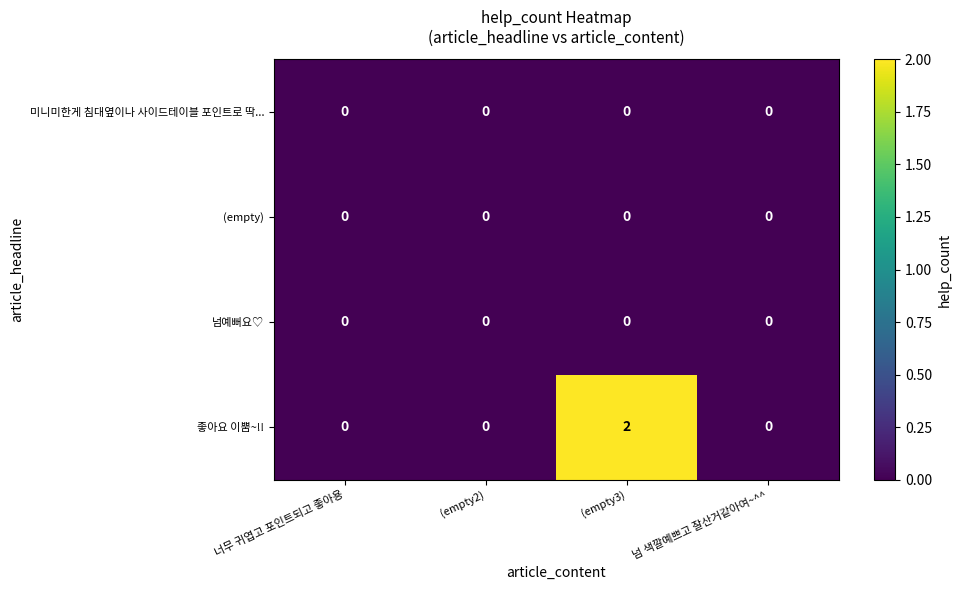

Reading right to left, list all the values displayed in this chart.

미니미한게 침대옆이나 사이드테이블 포인트로 딱...: 넘 색깔예쁘고 잘산거같아여~^^=0	(empty3)=0	(empty2)=0	너무 귀엽고 포인트되고 좋아용=0
(empty): 넘 색깔예쁘고 잘산거같아여~^^=0	(empty3)=0	(empty2)=0	너무 귀엽고 포인트되고 좋아용=0
넘예뻐요♡: 넘 색깔예쁘고 잘산거같아여~^^=0	(empty3)=0	(empty2)=0	너무 귀엽고 포인트되고 좋아용=0
좋아요 이뿜~!!: 넘 색깔예쁘고 잘산거같아여~^^=0	(empty3)=2	(empty2)=0	너무 귀엽고 포인트되고 좋아용=0